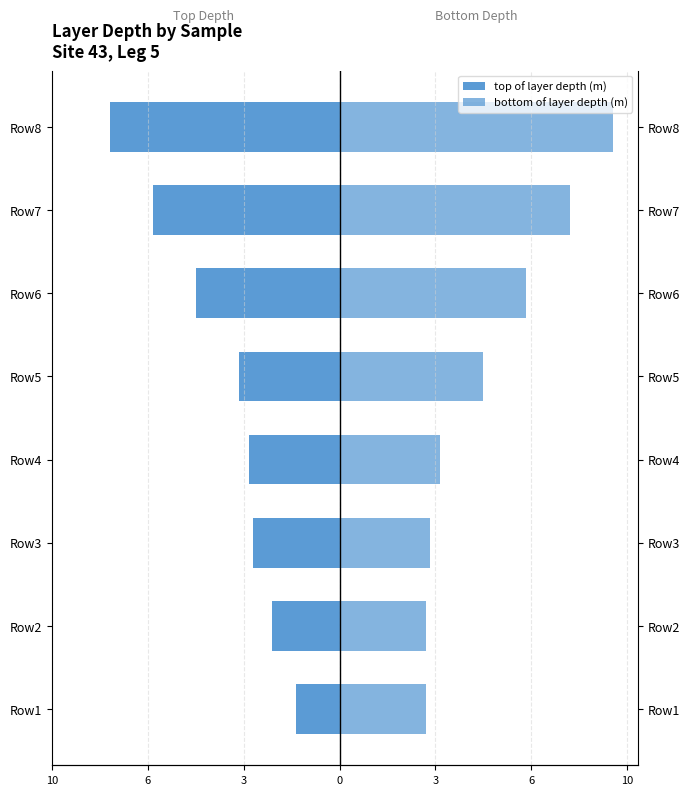

The value of top of layer depth (m) at Row3 is -1.8. True or false?

False